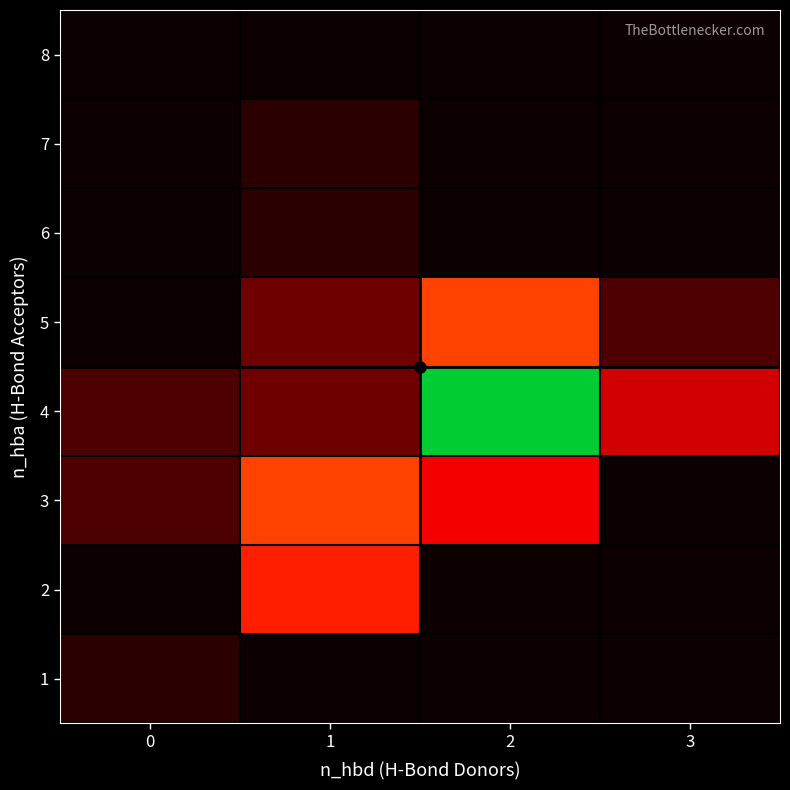

Reading left to right, transcribe all the data shown in this chart.

1: 0=1	1=0	2=0	3=0
2: 0=0	1=9	2=0	3=0
3: 0=2	1=11	2=7	3=0
4: 0=2	1=3	2=29	3=6
5: 0=0	1=3	2=11	3=2
6: 0=0	1=1	2=0	3=0
7: 0=0	1=1	2=0	3=0
8: 0=0	1=0	2=0	3=0